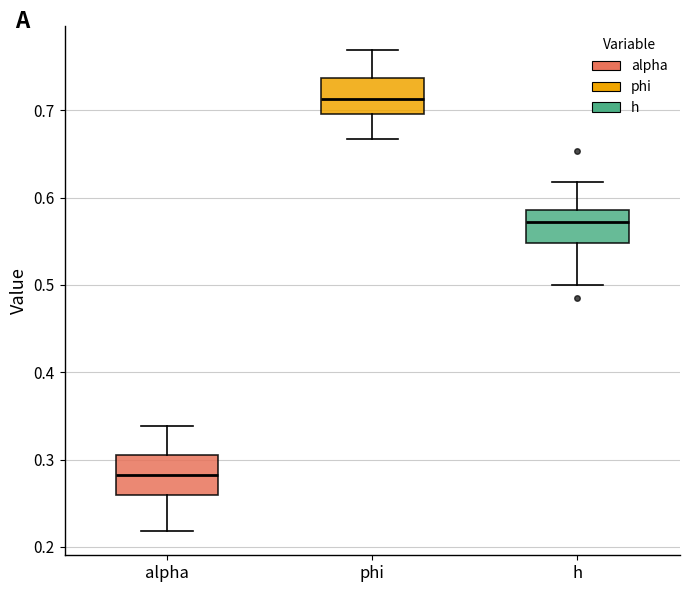

Reading left to right, transcribe this box plot: for each box, give where its median line is, the range the box spans, and where its two whiskers end, as read against the y-axis. The values are not printed on the chart, so give them approximately, as read against the axis.

alpha: median 0.28, box 0.26 to 0.31, whiskers 0.22 to 0.34
phi: median 0.71, box 0.70 to 0.74, whiskers 0.67 to 0.77
h: median 0.57, box 0.55 to 0.59, whiskers 0.50 to 0.62